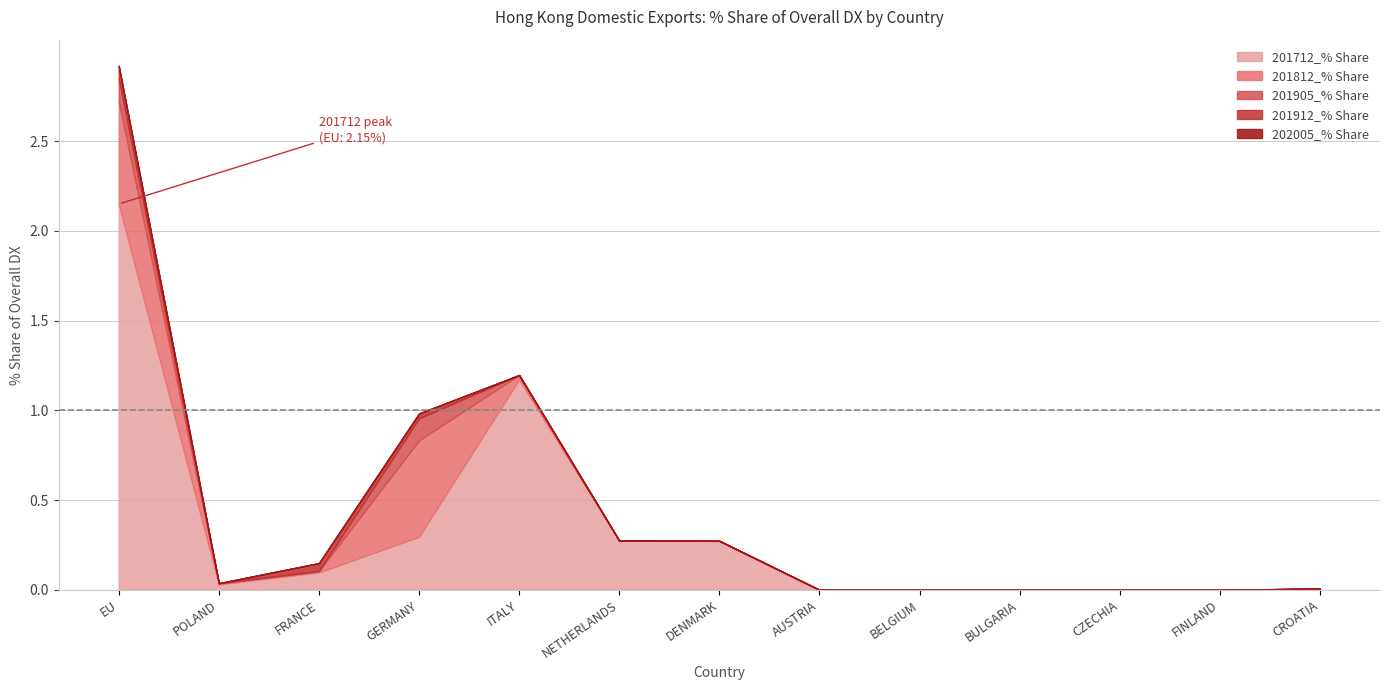

What is the maximum value for 201712_% Share?

2.1